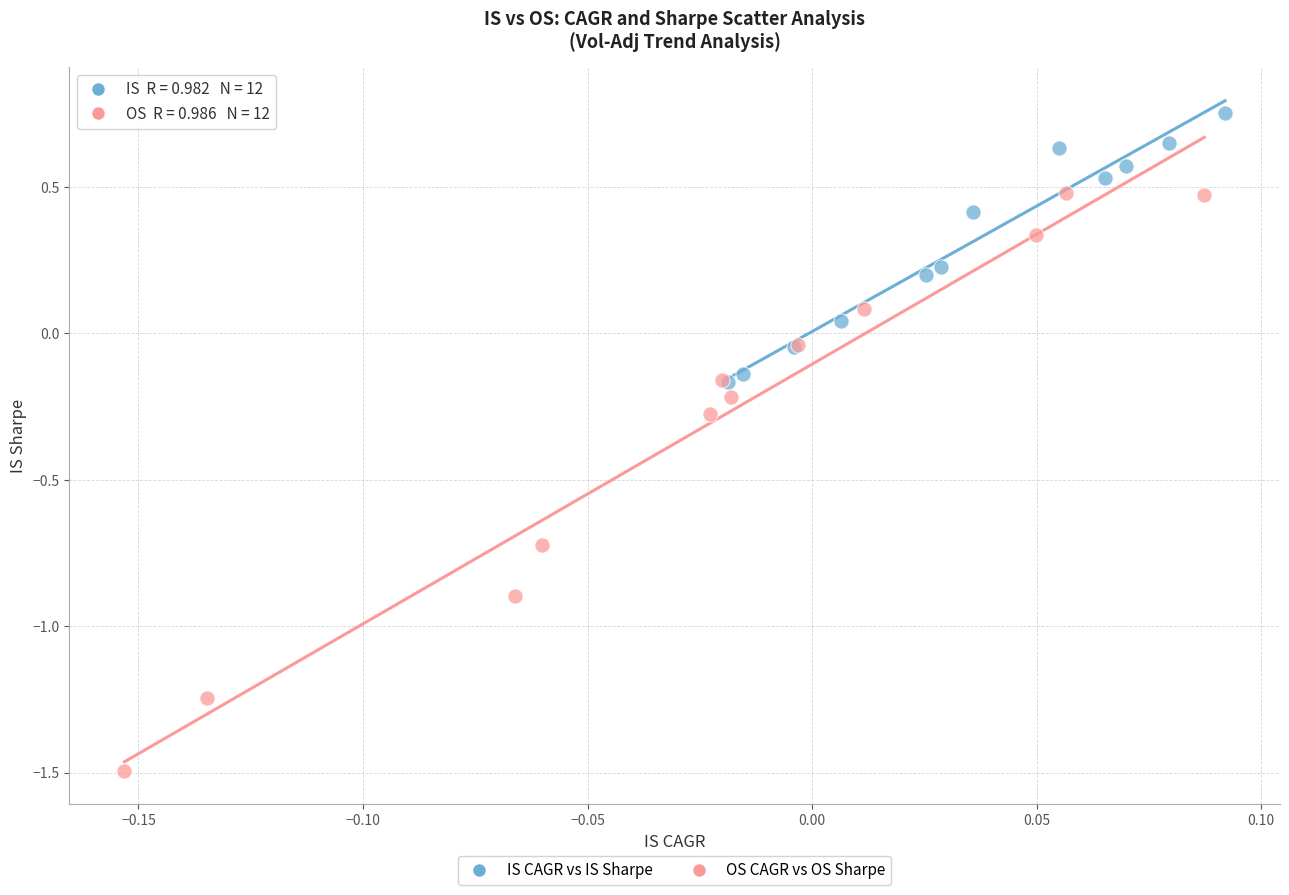

Which series has the largest Y range (max minus min)?

OS CAGR vs OS Sharpe